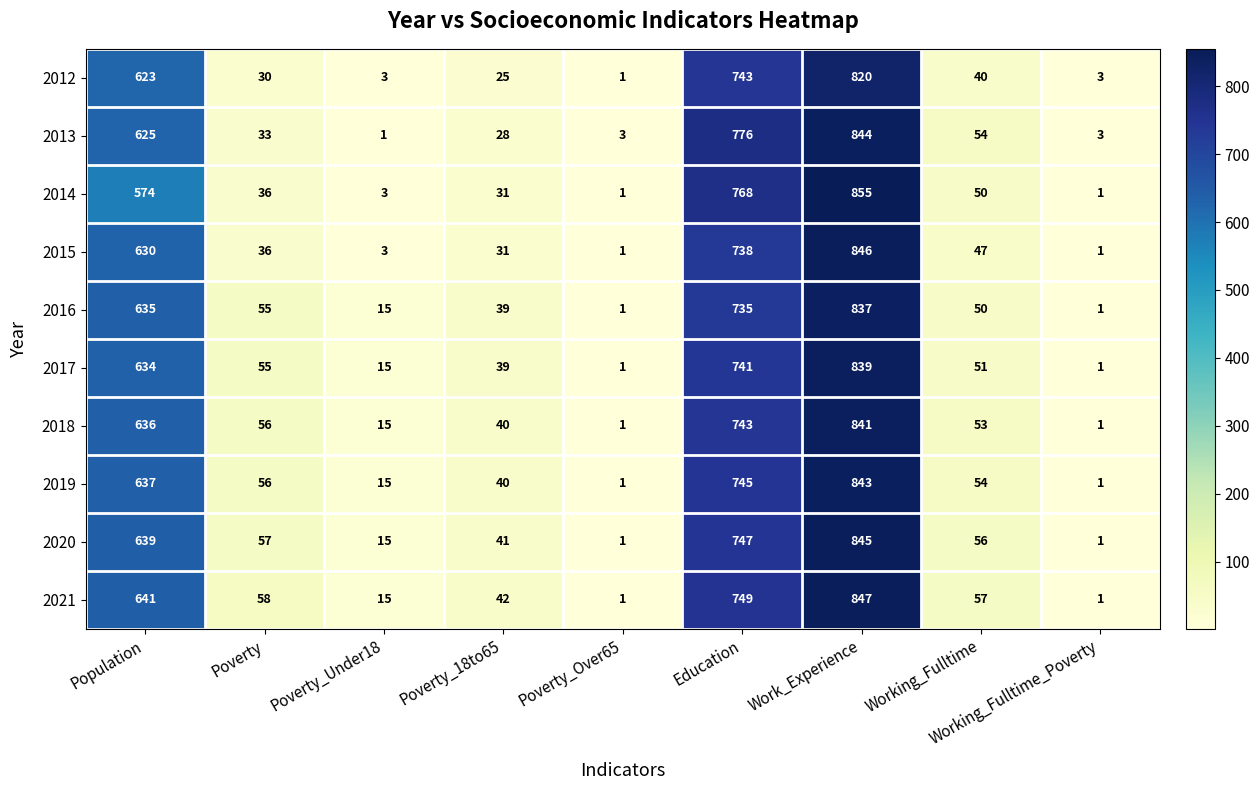

At how many categories does at least one series exceed 565?

3